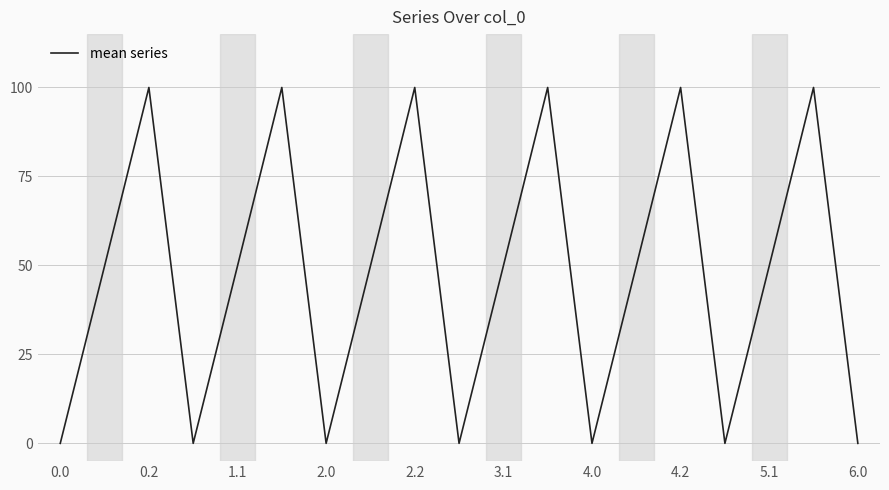

What is the maximum value shown in the chart?

100.0